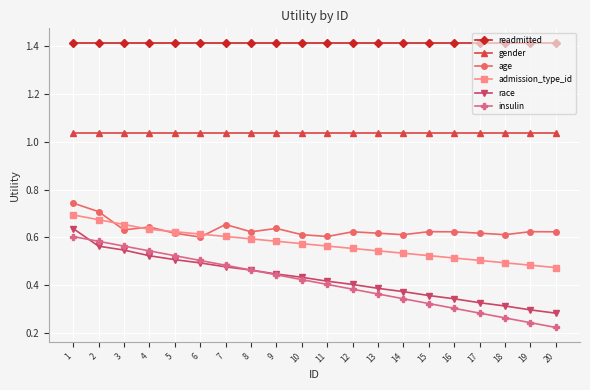

What are all the series names shown in the legend?

readmitted, gender, age, admission_type_id, race, insulin